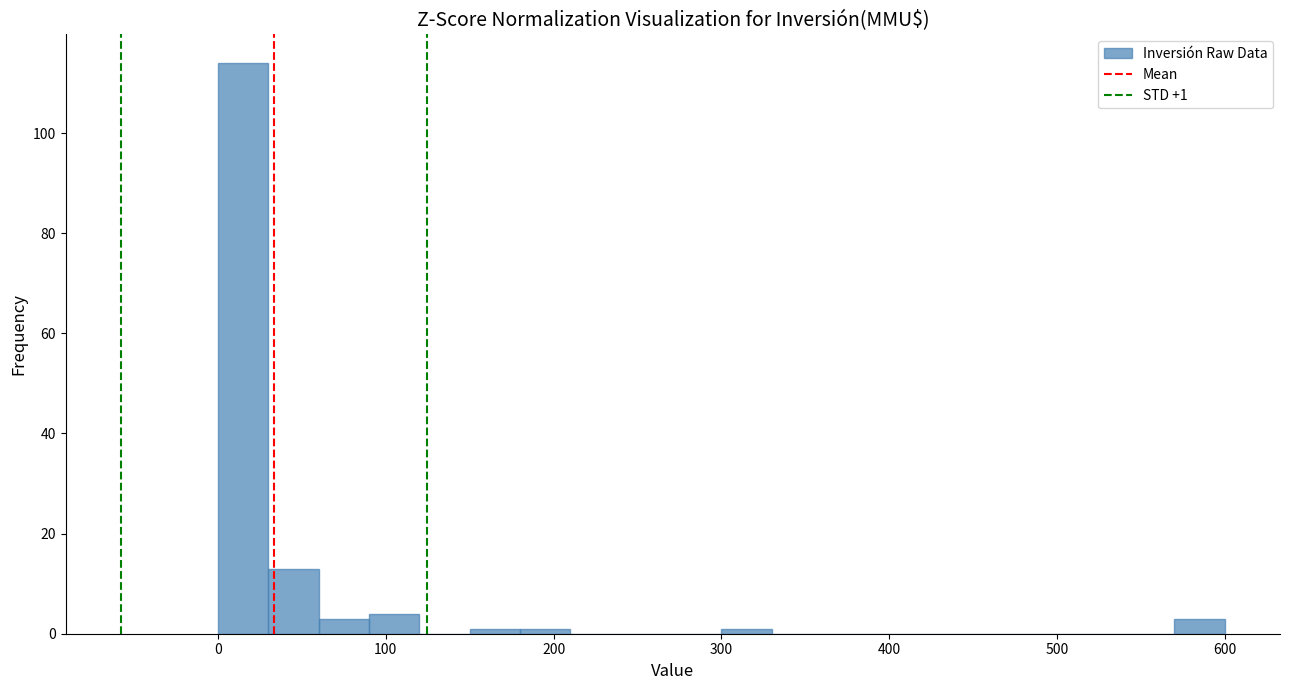

Read against the x-axis, roughly where is the centre of the tallest bar?

20